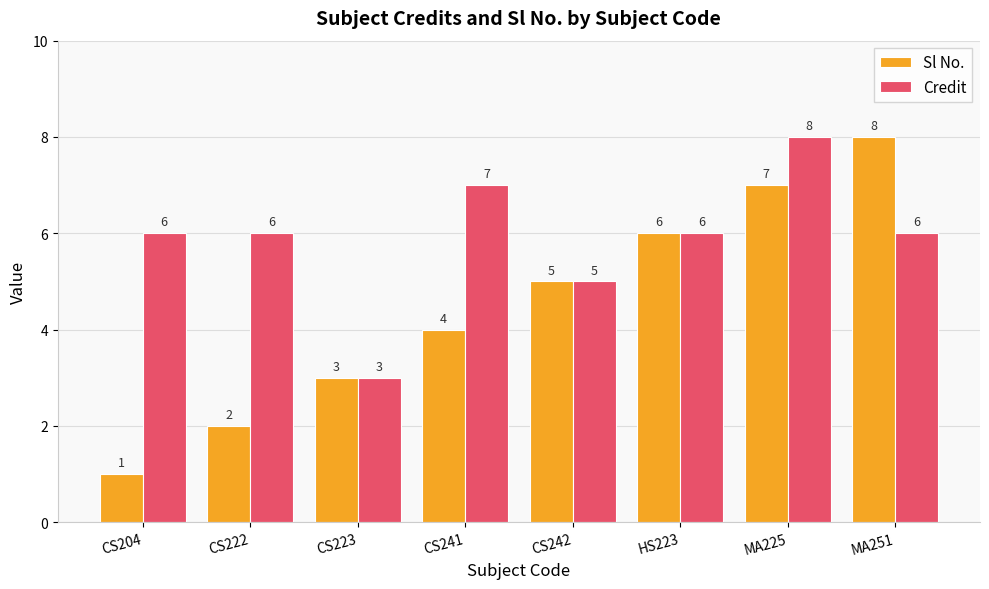

Reading right to left, extract all data points from this chart.

Sl No.: 8	7	6	5	4	3	2	1
Credit: 6	8	6	5	7	3	6	6